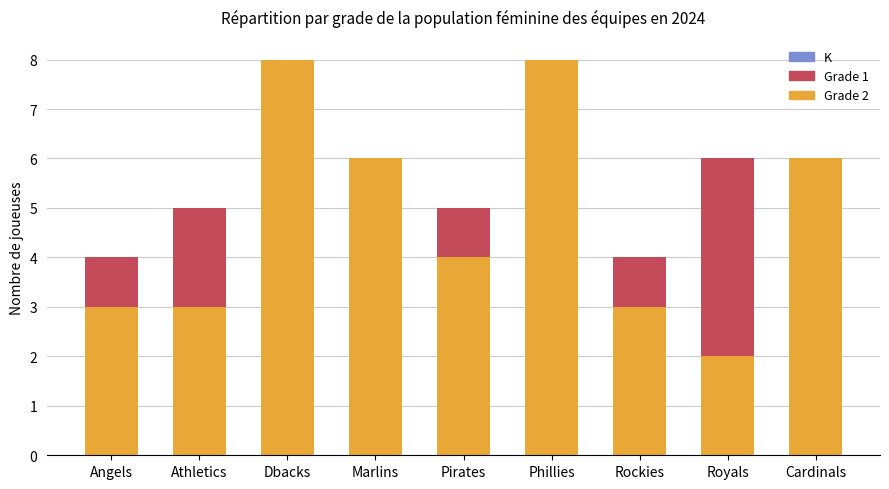

Are the bars horizontal?

No